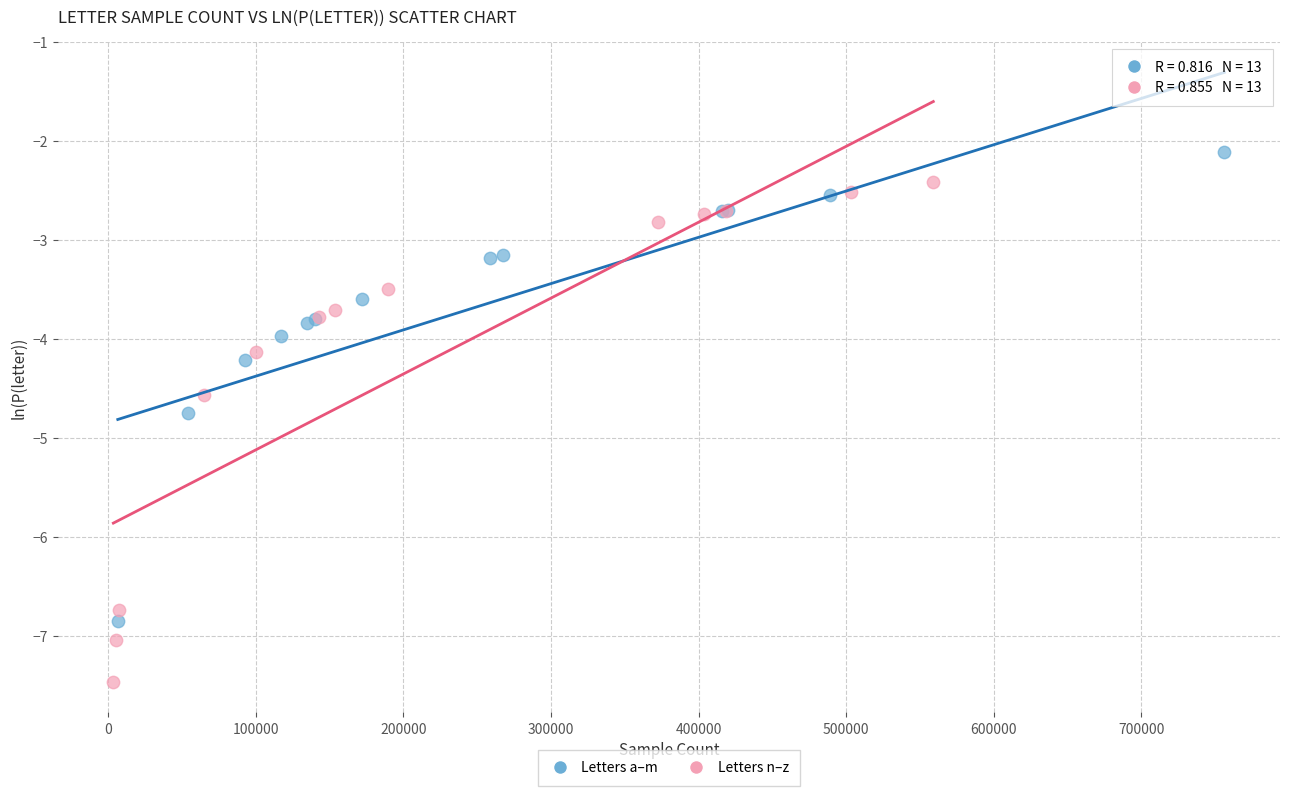

Which series contains the highest Y value?

Letters a–m